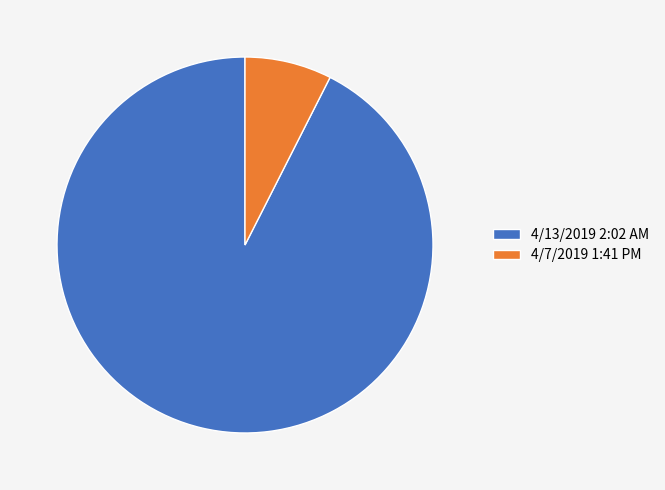

How many slices are in this pie chart?

2